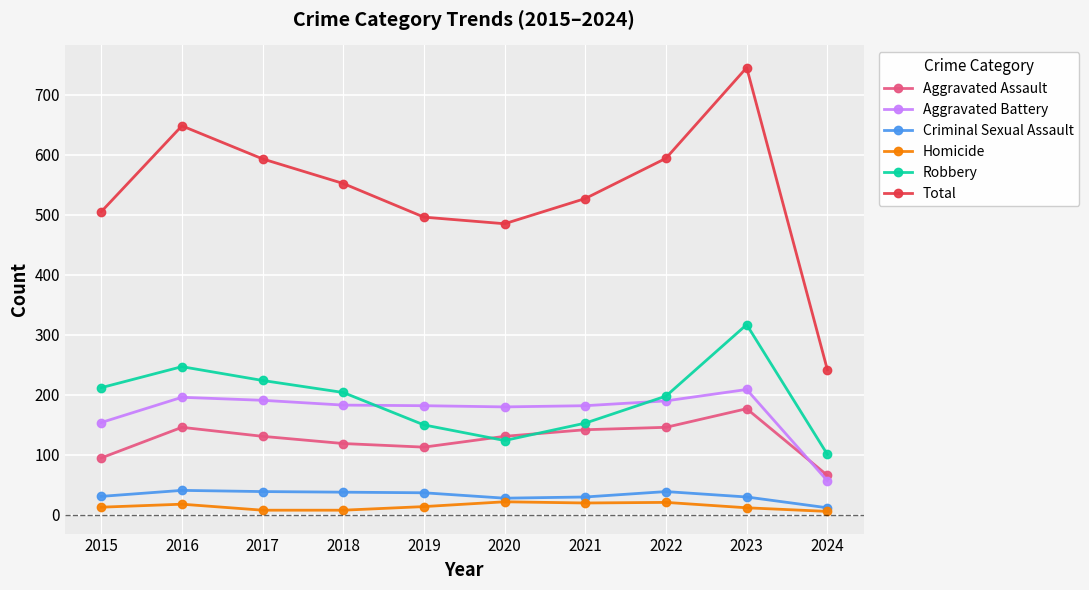

What is the difference between the Aggravated Battery values at 2024 and 2018?

126